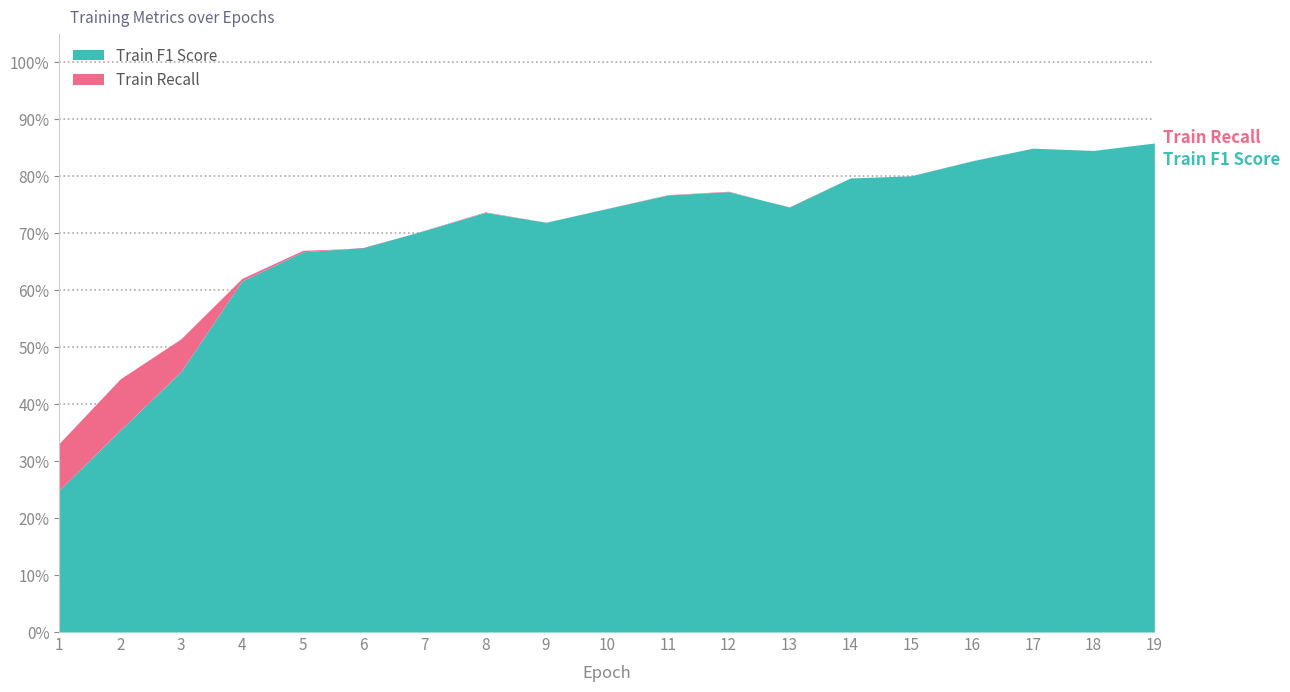

At 5, list the series in order from smallest to largest.

Train F1 Score, Train Recall